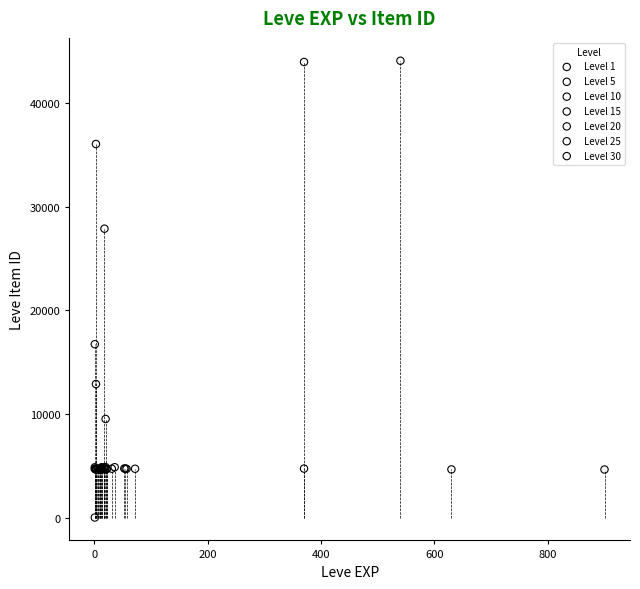

Which series has the largest Y range (max minus min)?

Level 1